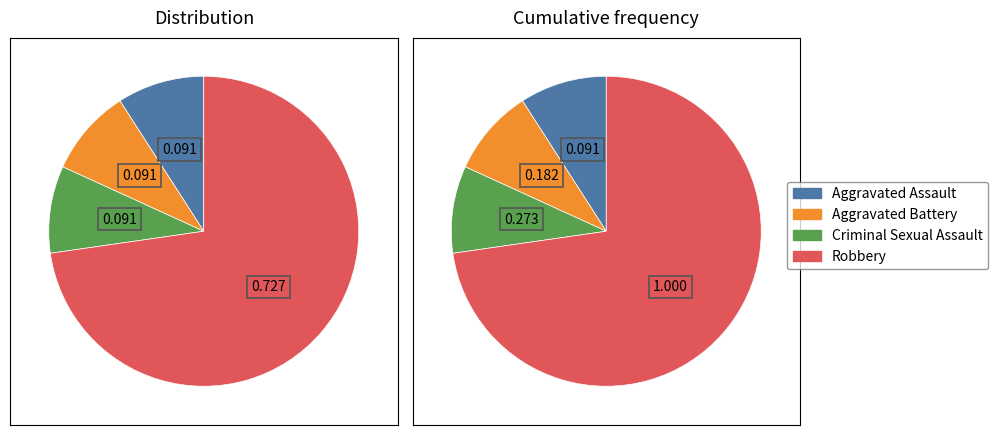

What percentage is NOT represented by Aggravated Battery?

90.9%